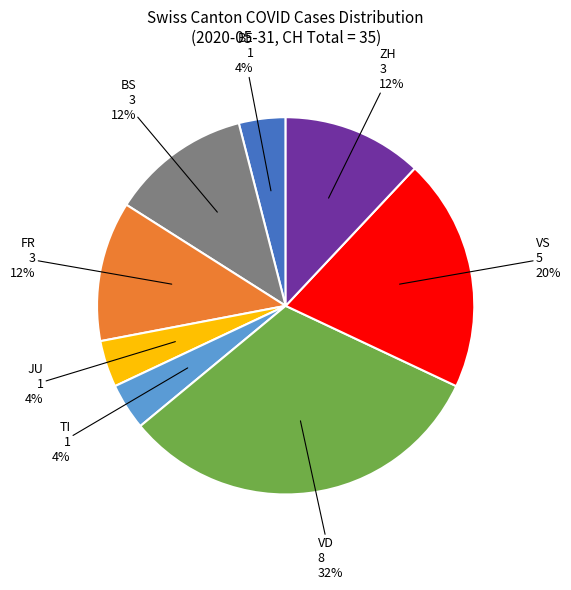

Count the number of slices in the pie.

8